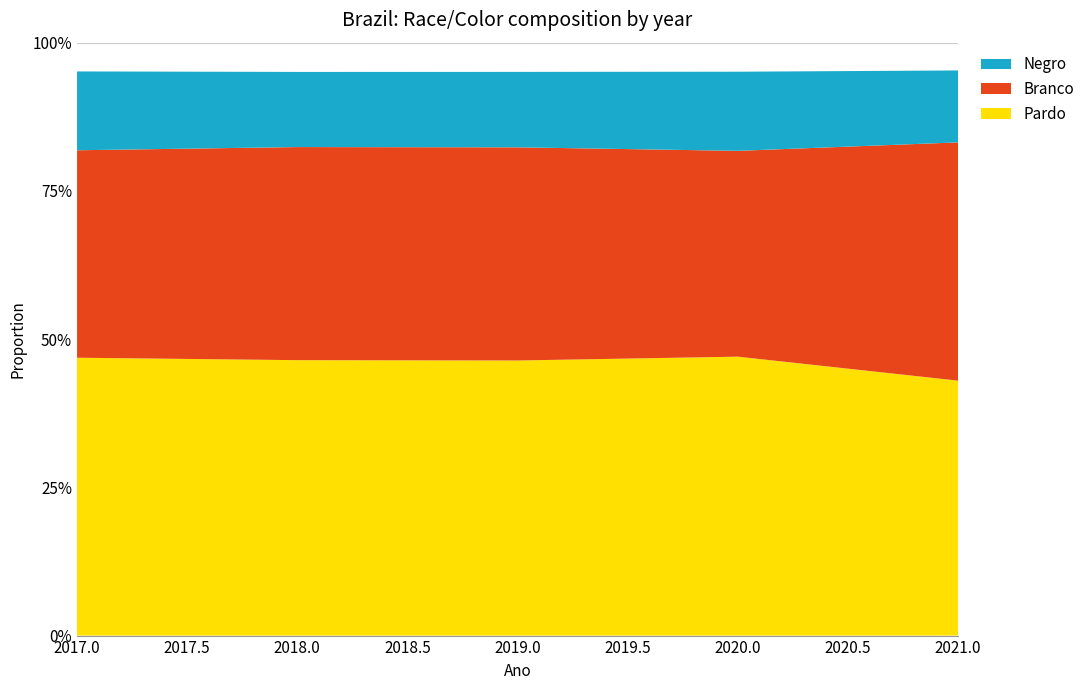

Reading left to right, extract all data points from this chart.

Pardo: 0.5	0.5	0.5	0.5	0.4
Branco: 0.3	0.4	0.4	0.3	0.4
Negro: 0.1	0.1	0.1	0.1	0.1